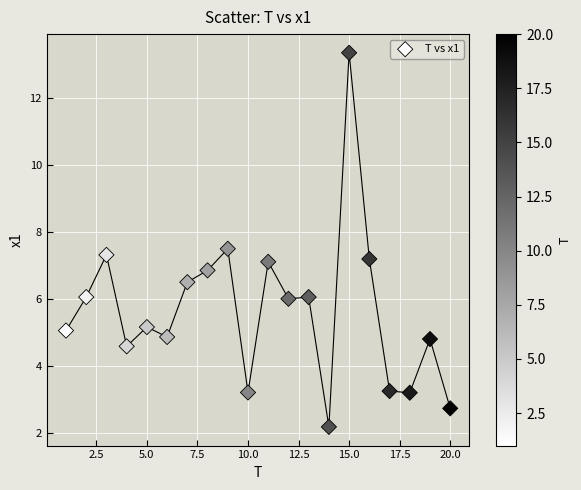

What is the range of X values (max minus min)?

19.0